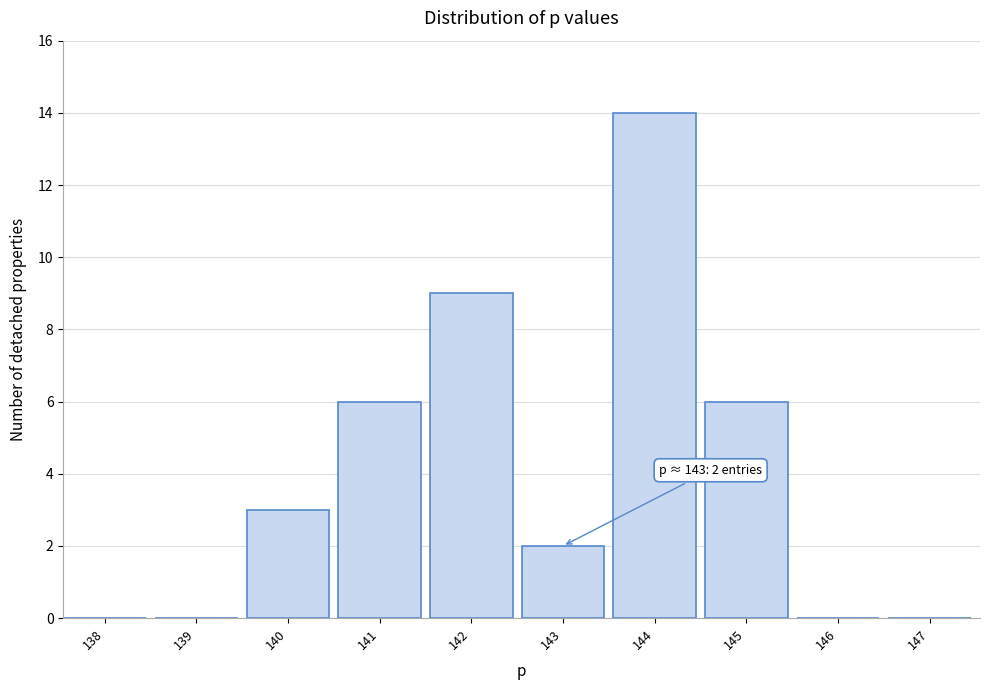

Reading left to right, what are all the values shown in this chart?

138=0	139=0	140=3	141=6	142=9	143=2	144=14	145=6	146=0	147=0